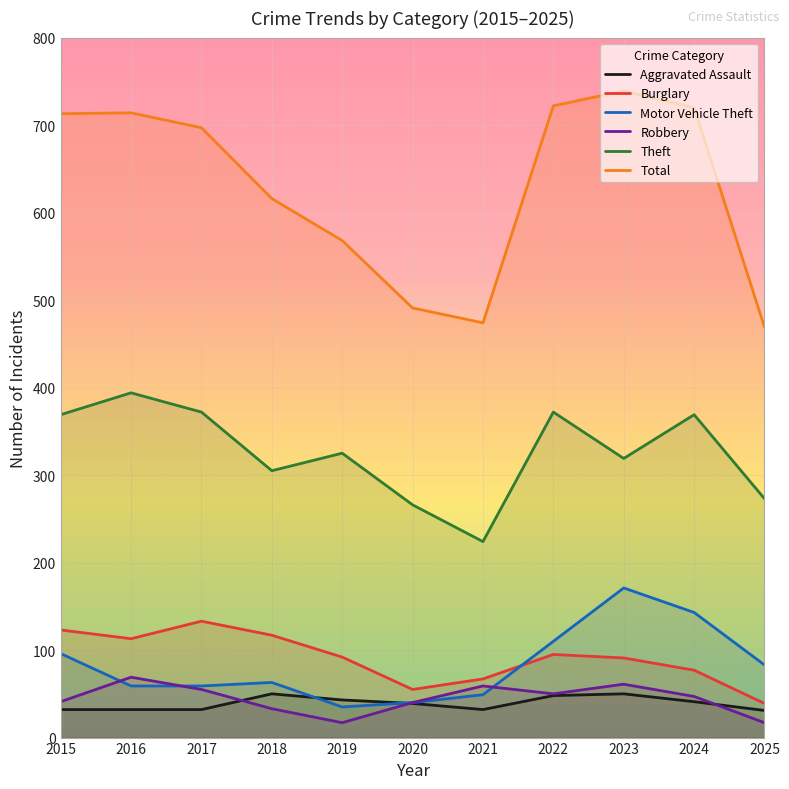

At which label does Total first exceed 697?

2015